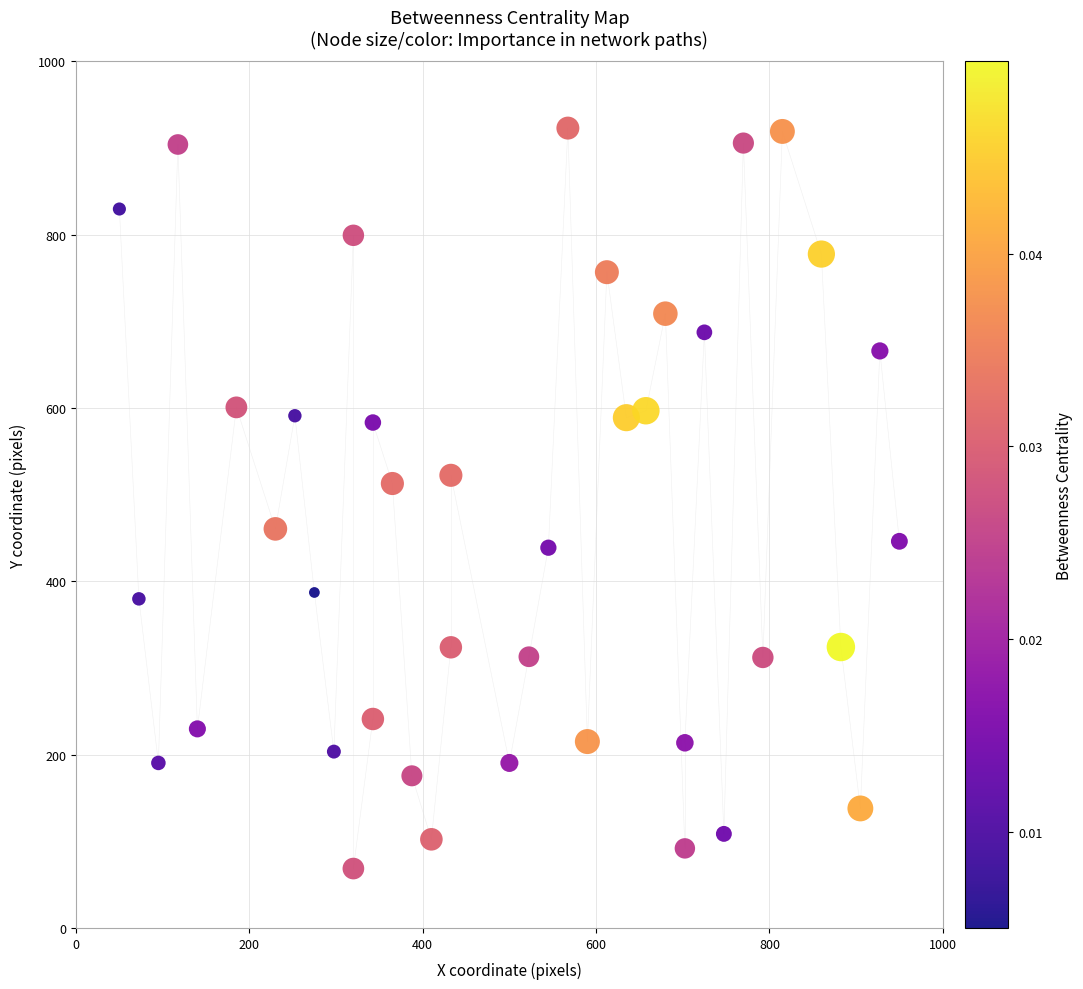

What is the range of Y values (max minus min)?

854.4